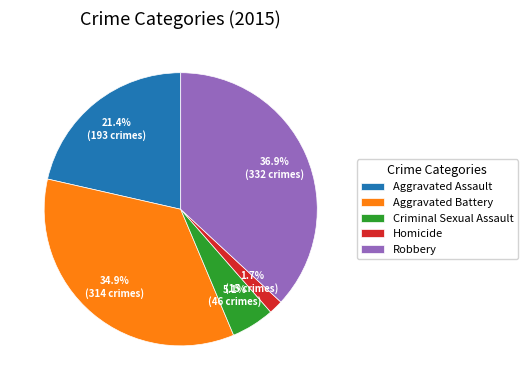

Which slice is the largest?

Robbery